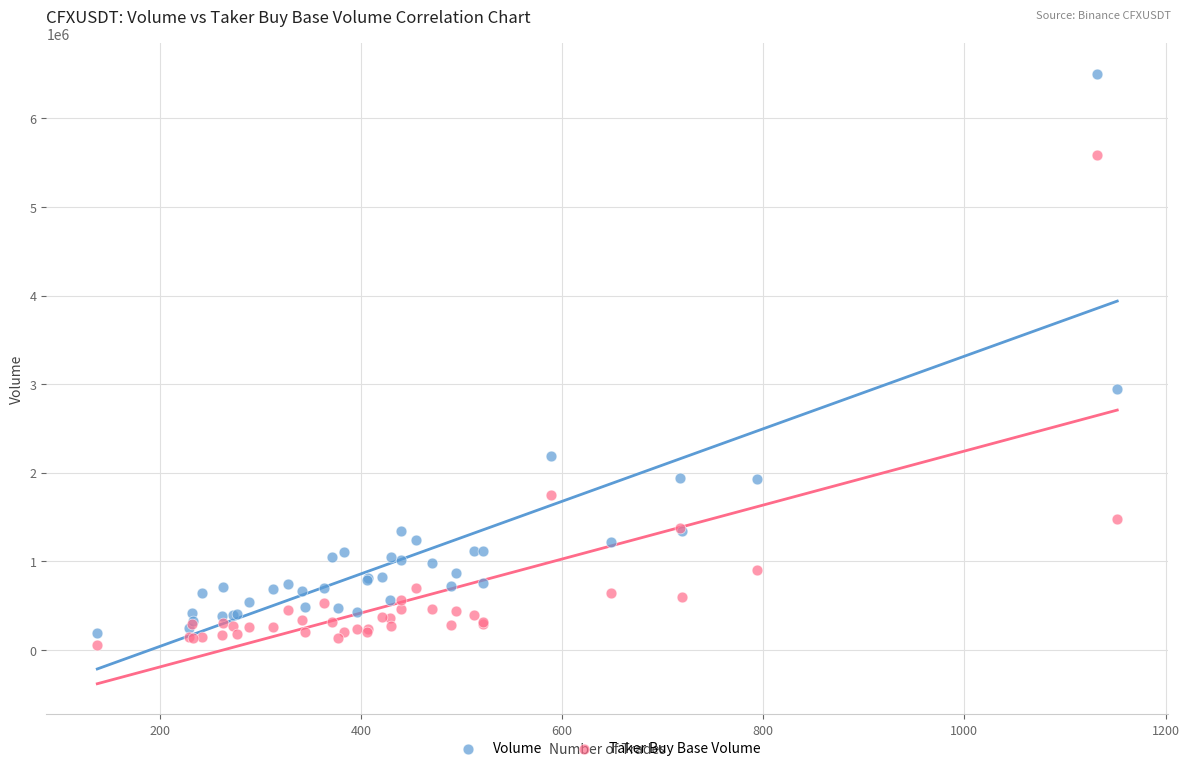

Which series has the widest spread of Y values?

Volume